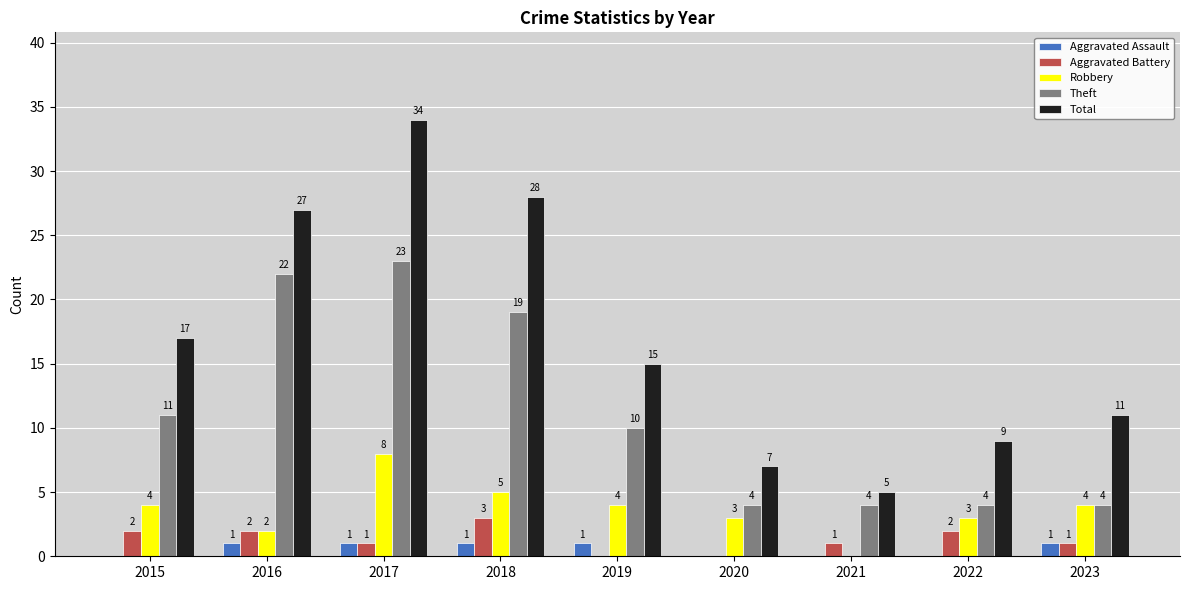

Between 2019 and 2023, which series saw the biggest shift?

Theft